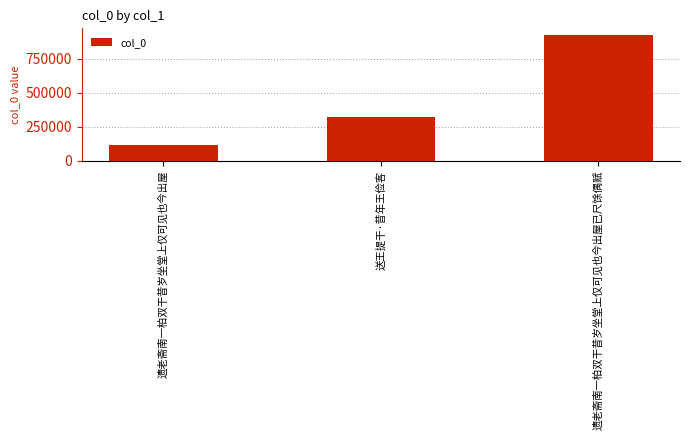

Is it true that the value at 遗老斋南一柏双干昔岁坐堂上仅可见也今出屋 is 157907?

False